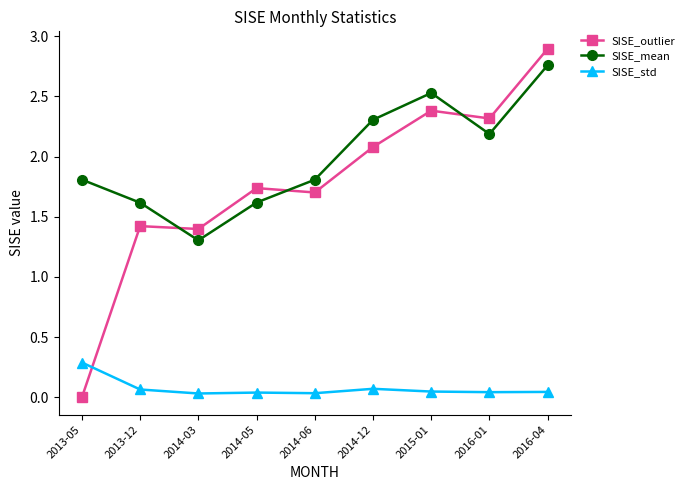

Between 2014-03 and 2014-12, which series saw the biggest shift?

SISE_mean